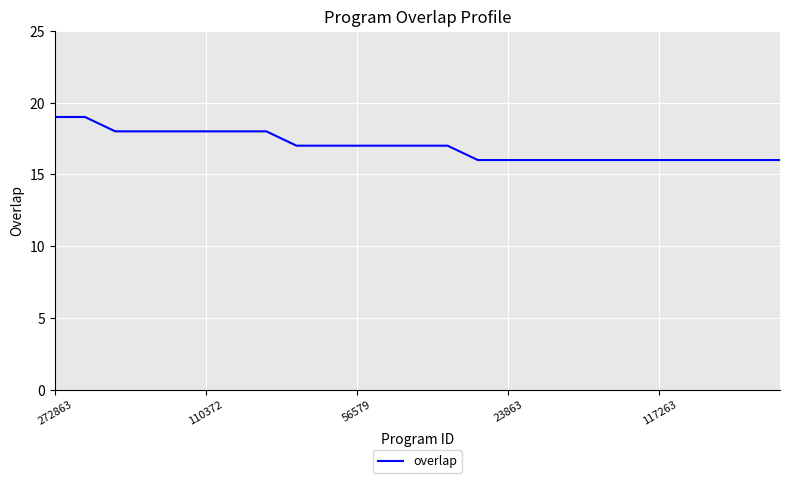

Reading left to right, what are all the values shown in this chart?

19	19	18	18	18	18	18	18	17	17	17	17	17	17	16	16	16	16	16	16	16	16	16	16	16